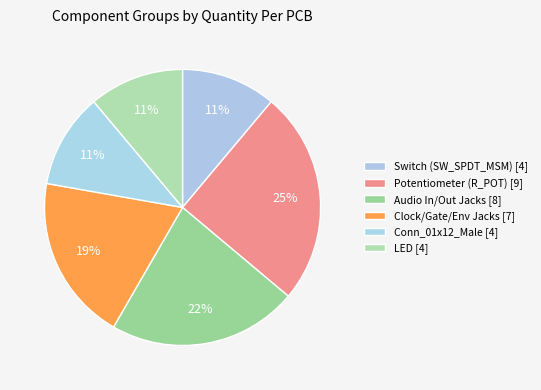

Count the number of slices in the pie.

6